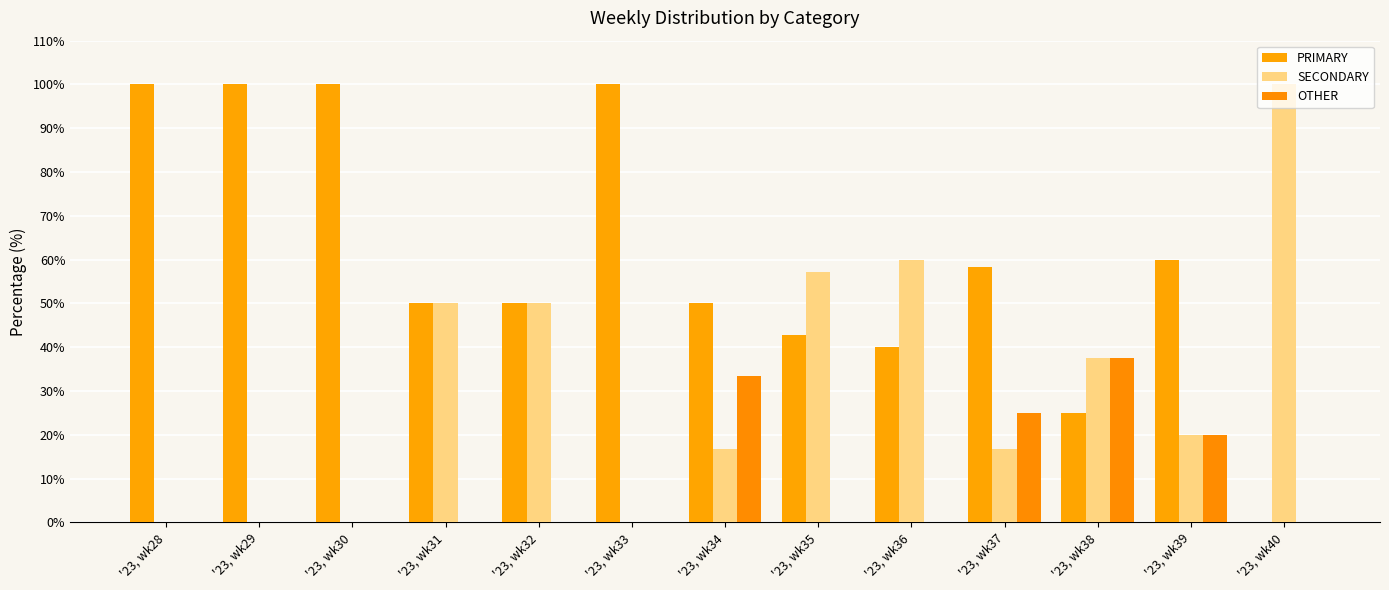

What is the sum of all SECONDARY values?

408.0